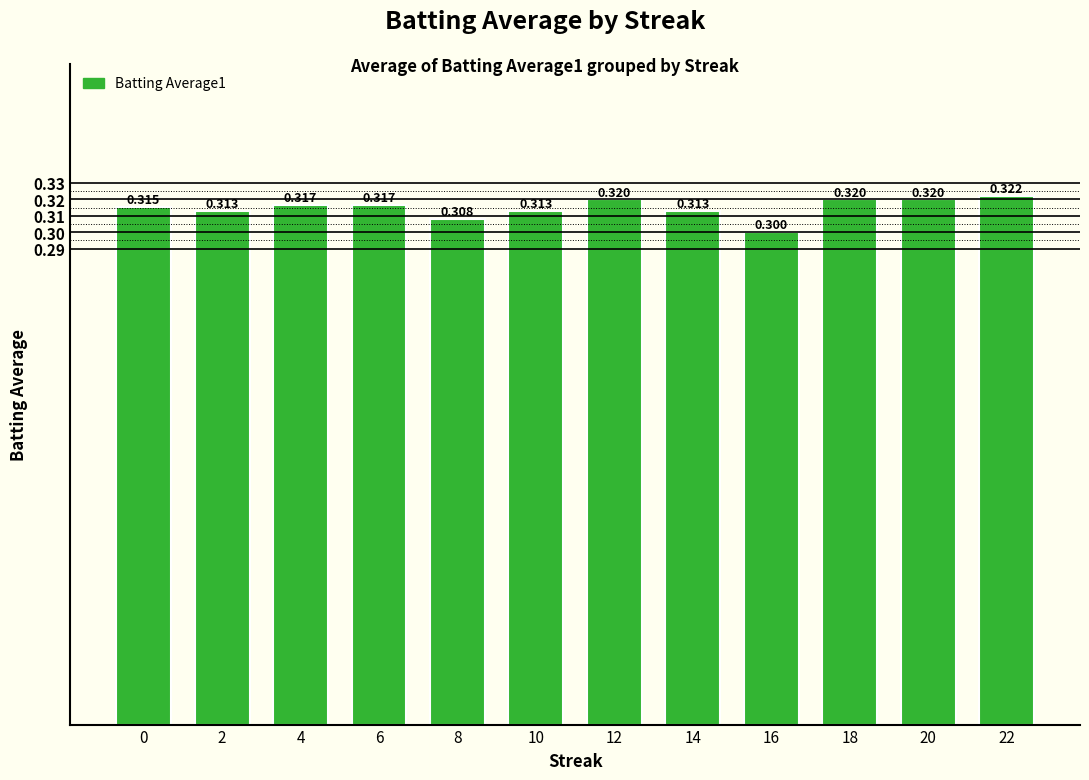

Count the values in the range 0 to 1.

12